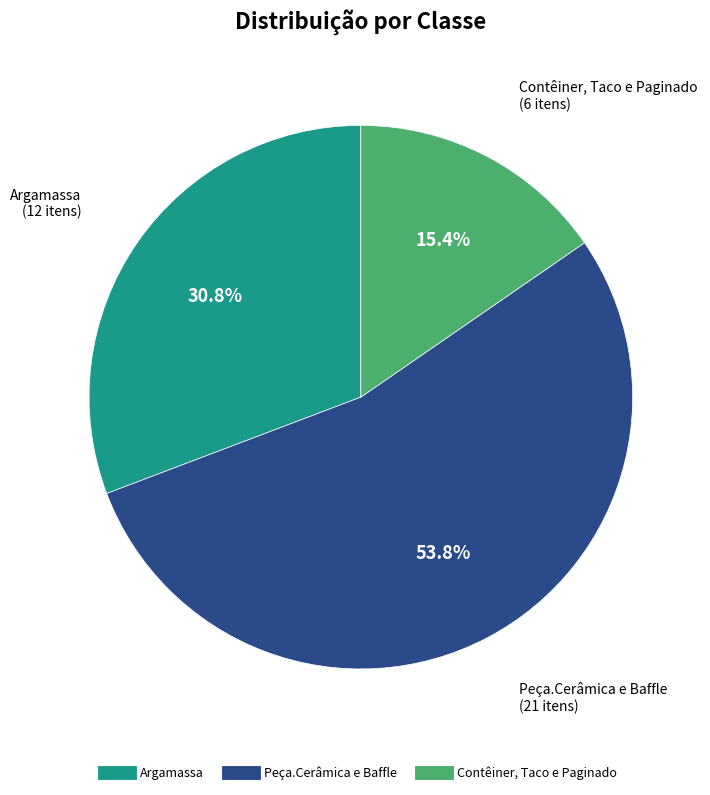

Is there a majority slice in this chart?

Yes